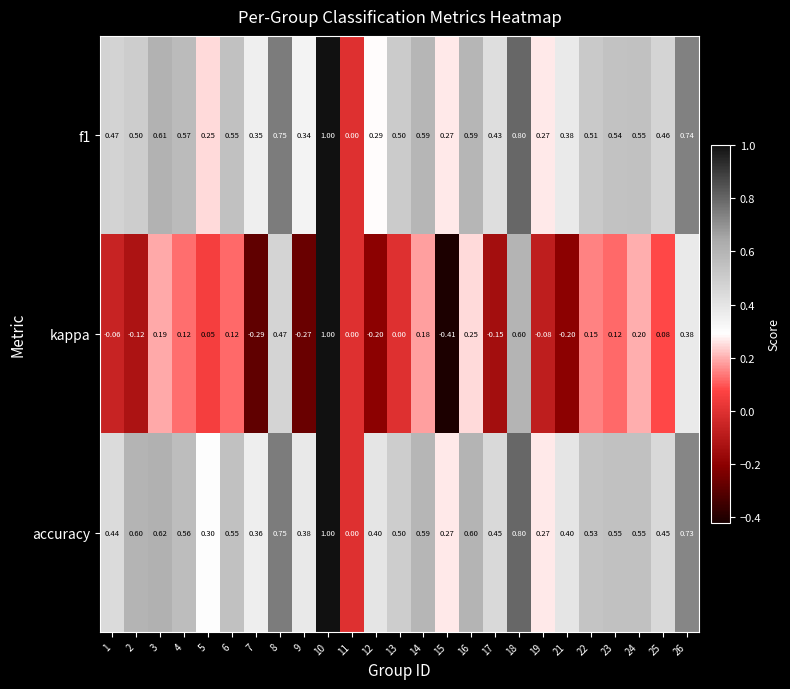

Which series changed the most between 11 and 22?

accuracy